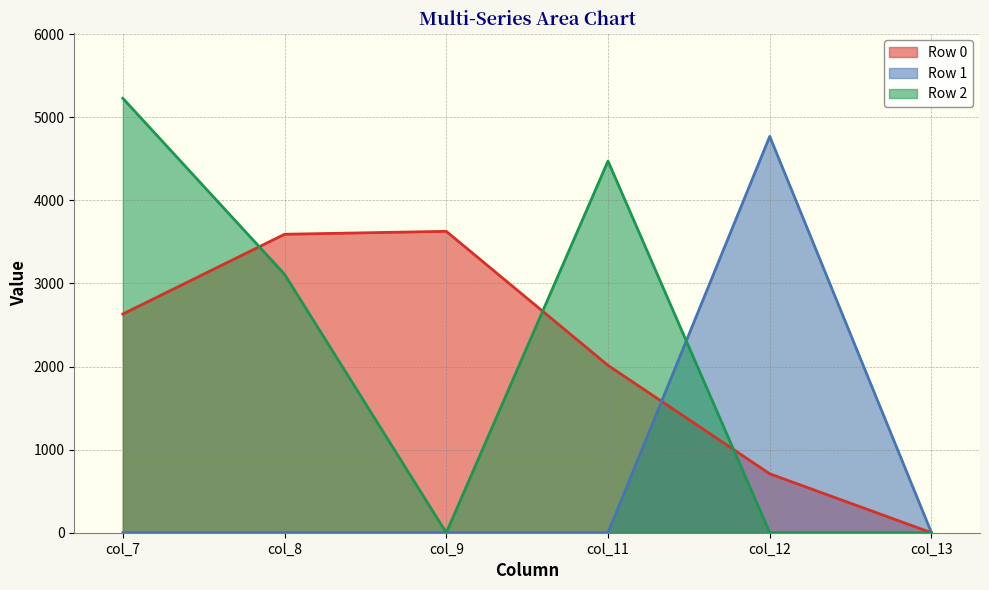

True or false: Row 2 and Row 0 cross at least once.

True